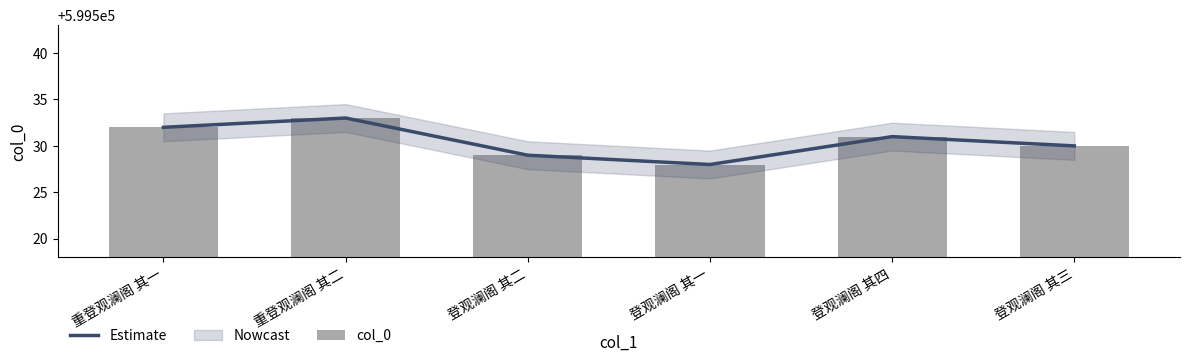

The Estimate series shows 231497 at 登观澜阁 其二. True or false?

False